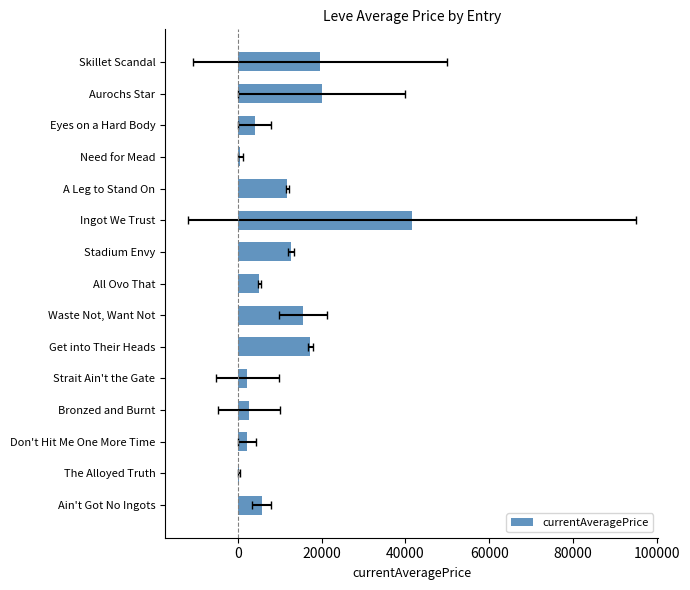

The value at Eyes on a Hard Body is 5397.3. True or false?

False